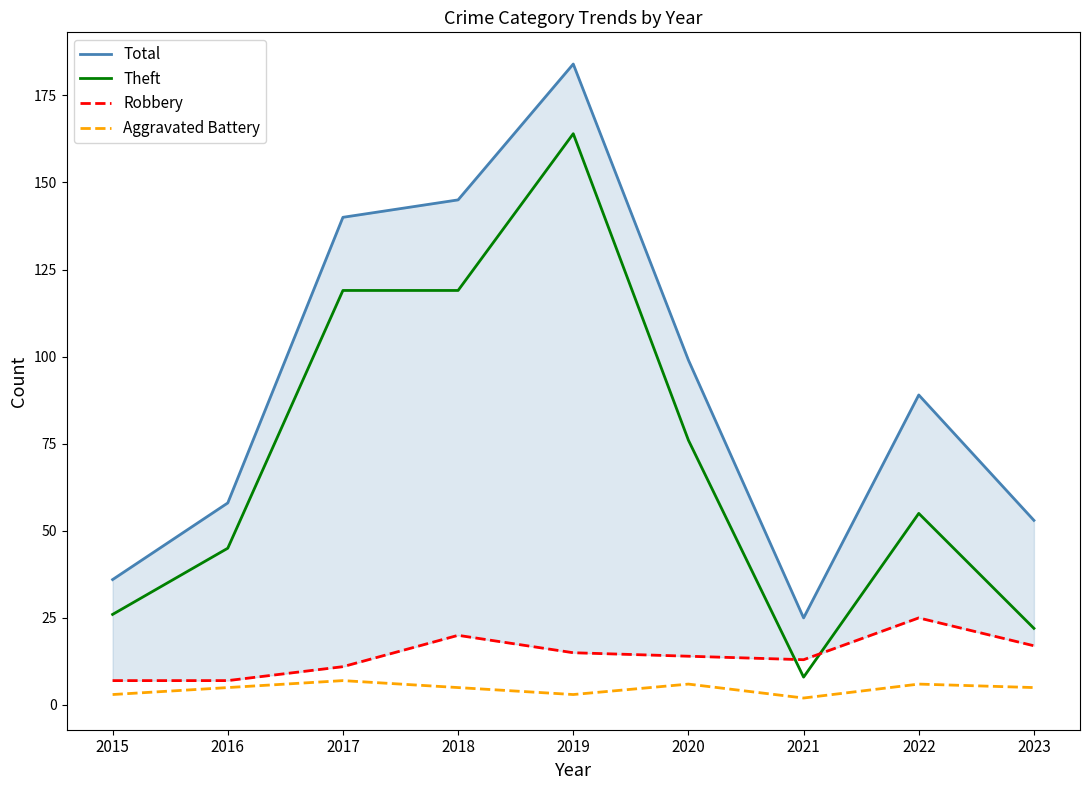

Which series changed the most between 2022 and 2023?

Total